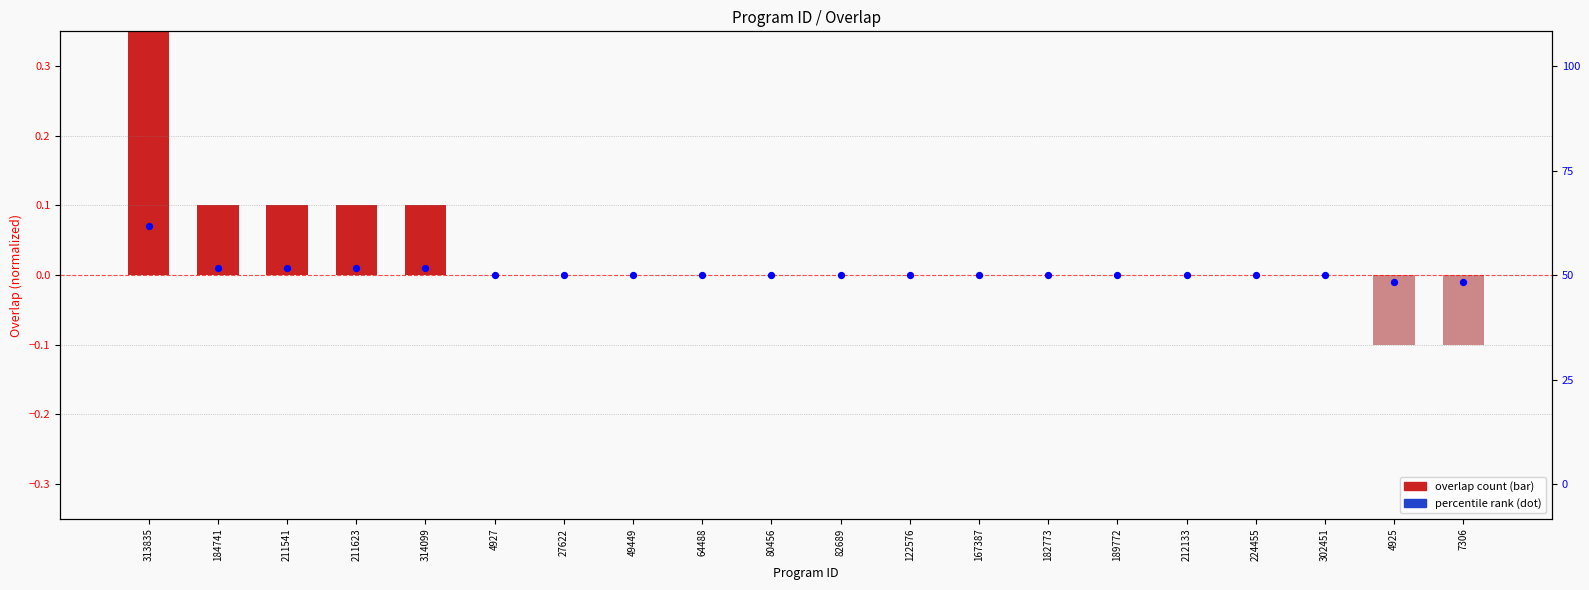

At how many categories does at least one series exceed 0?

5